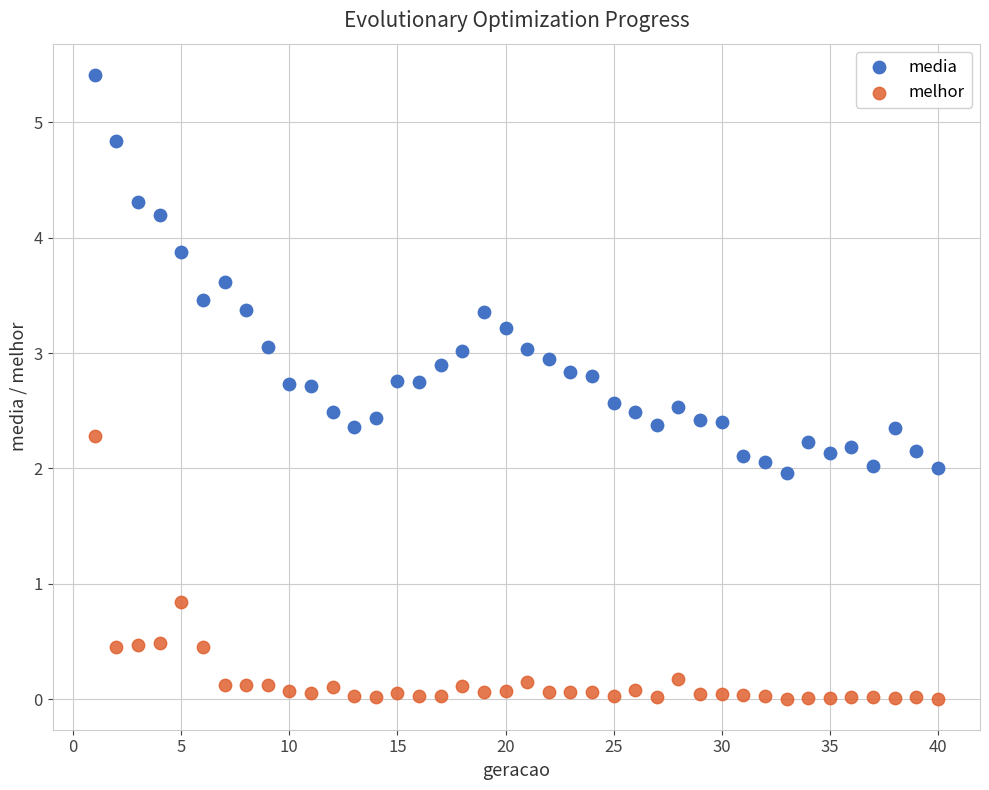

In the melhor series, what Y value is closest to 1?

0.8